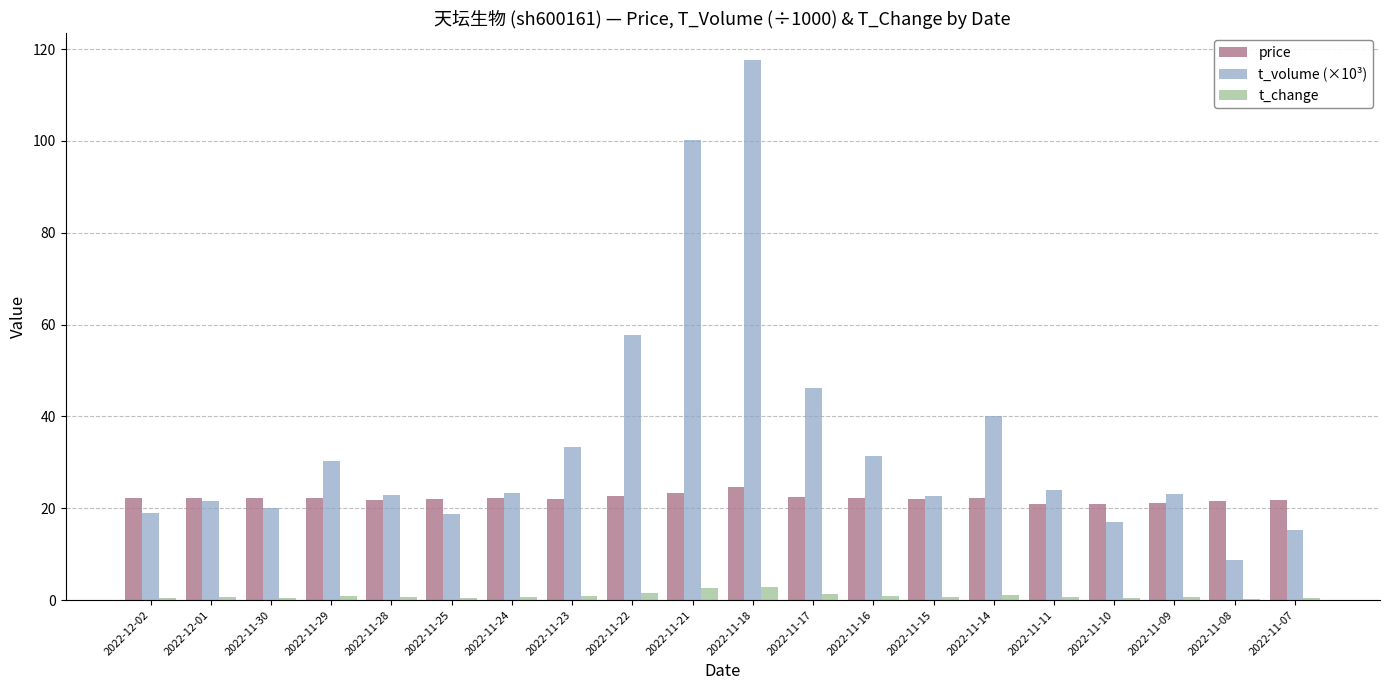

Which label corresponds to the largest value in the chart?

2022-11-18